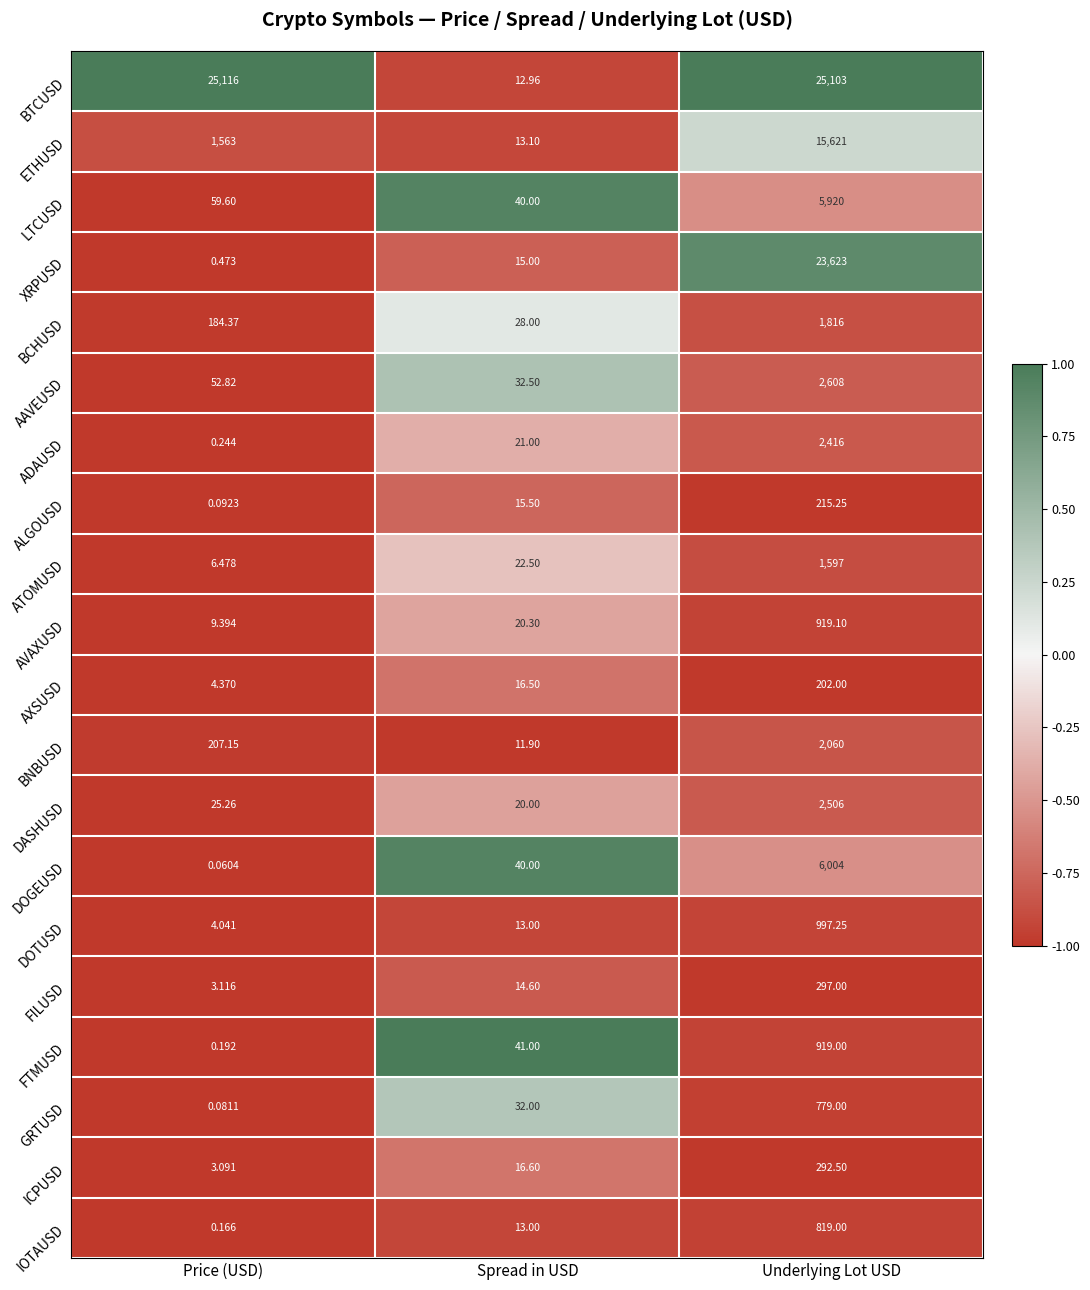

Which category has the highest value in the AAVEUSD series?

Underlying Lot USD